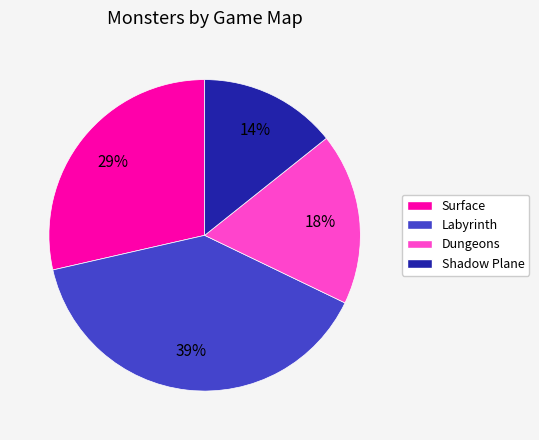

Rank the categories by value from lowest to highest.

Shadow Plane, Dungeons, Surface, Labyrinth